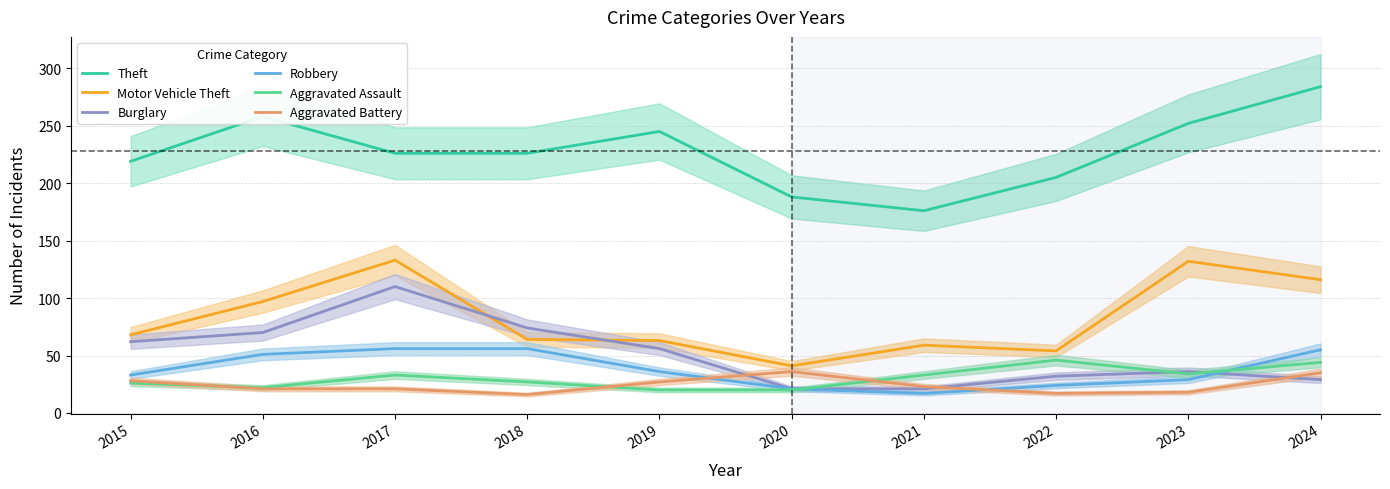

What is the maximum value shown in the chart?

284